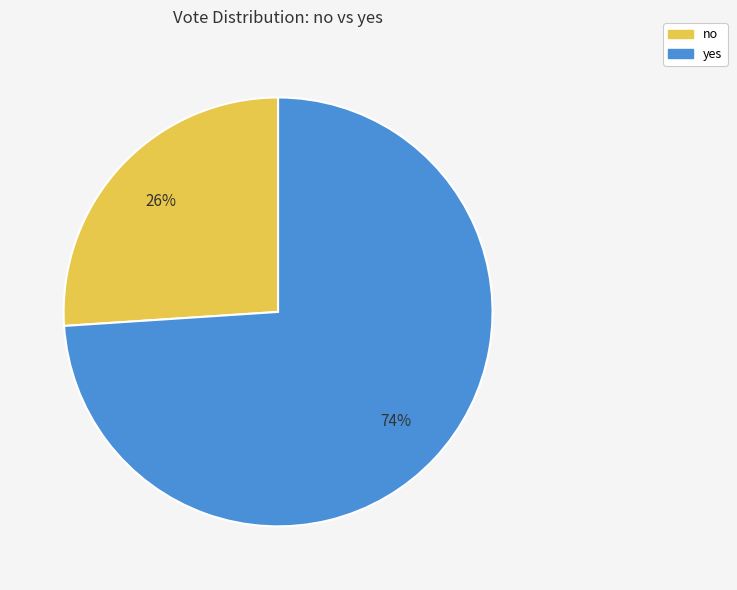

What percentage is the no slice, to the nearest percent?

26%